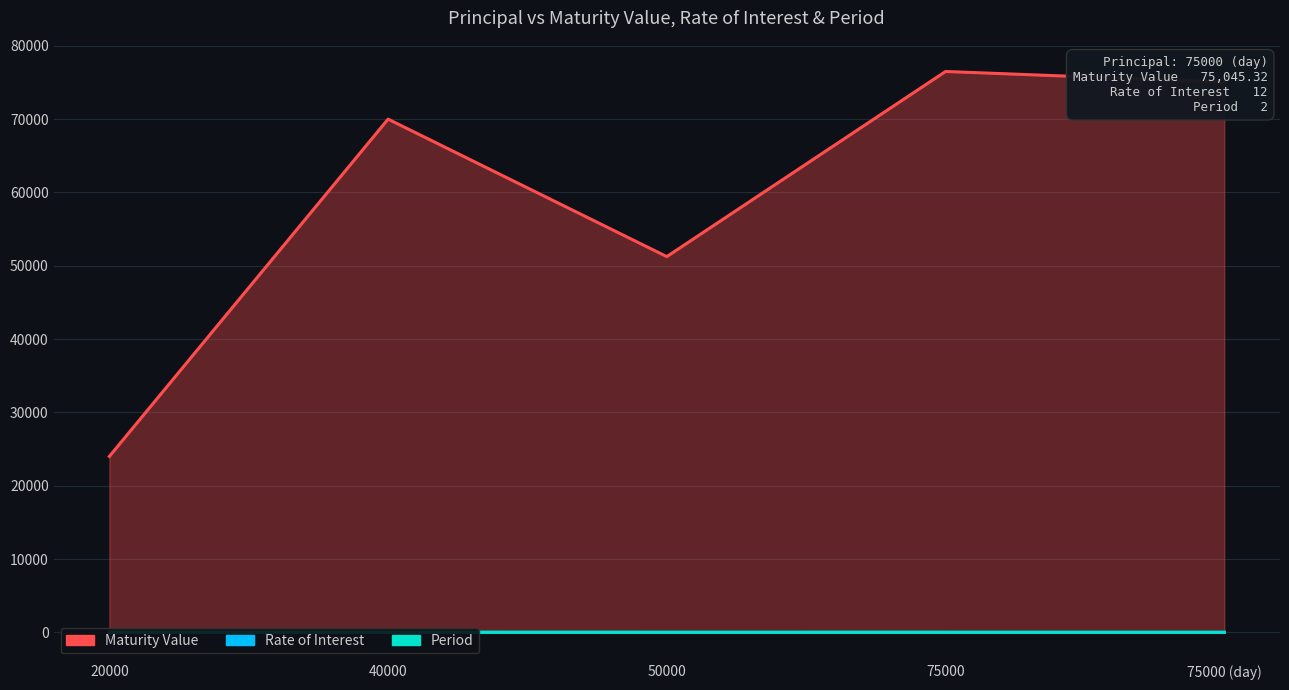

What is the difference between the maximum and minimum values in the Maturity Value series?

52500.0